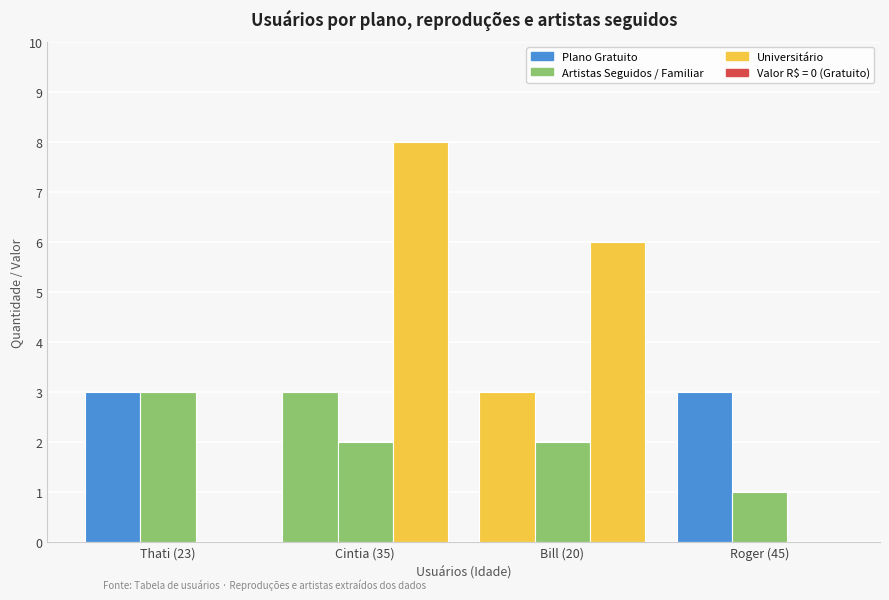

Are the bars grouped side by side (vs. stacked)?

Yes